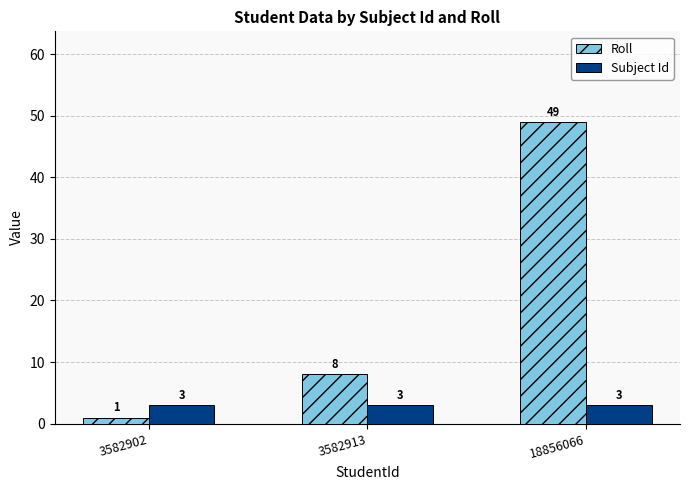

What is the sum of the Roll values at 18856066 and 3582902?

50